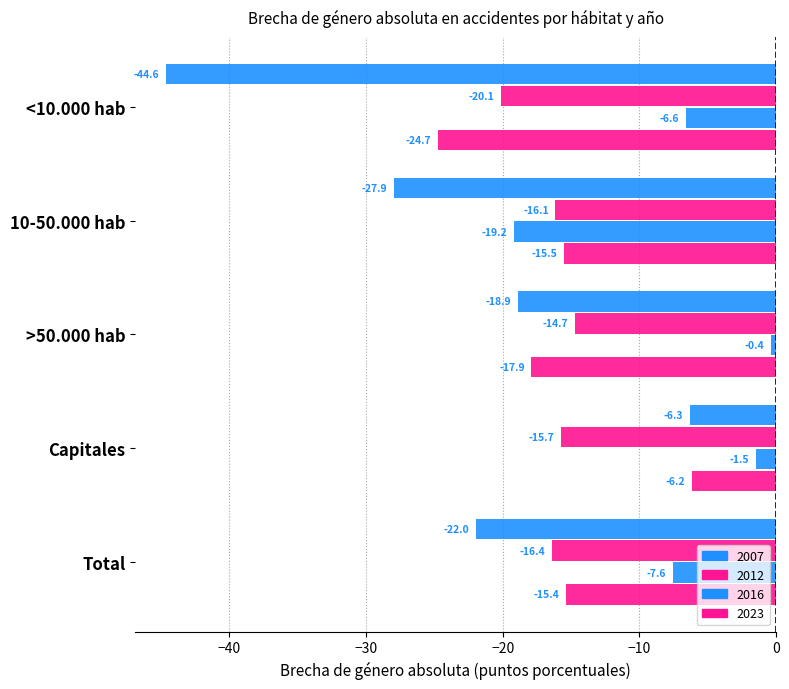

At which label does 2007 reach its minimum?

<10.000 hab